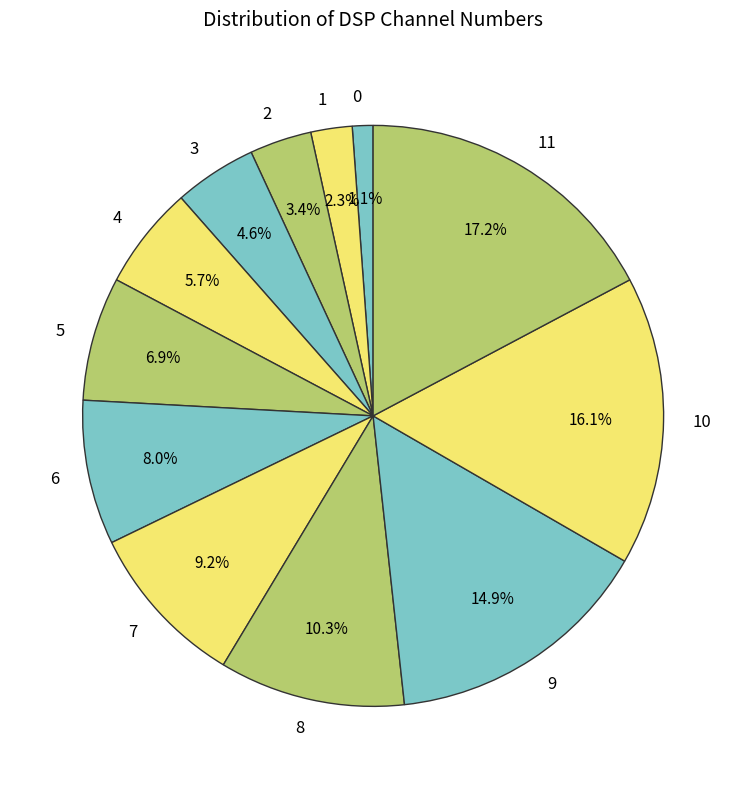

Rank the categories by value from lowest to highest.

0, 1, 2, 3, 4, 5, 6, 7, 8, 9, 10, 11